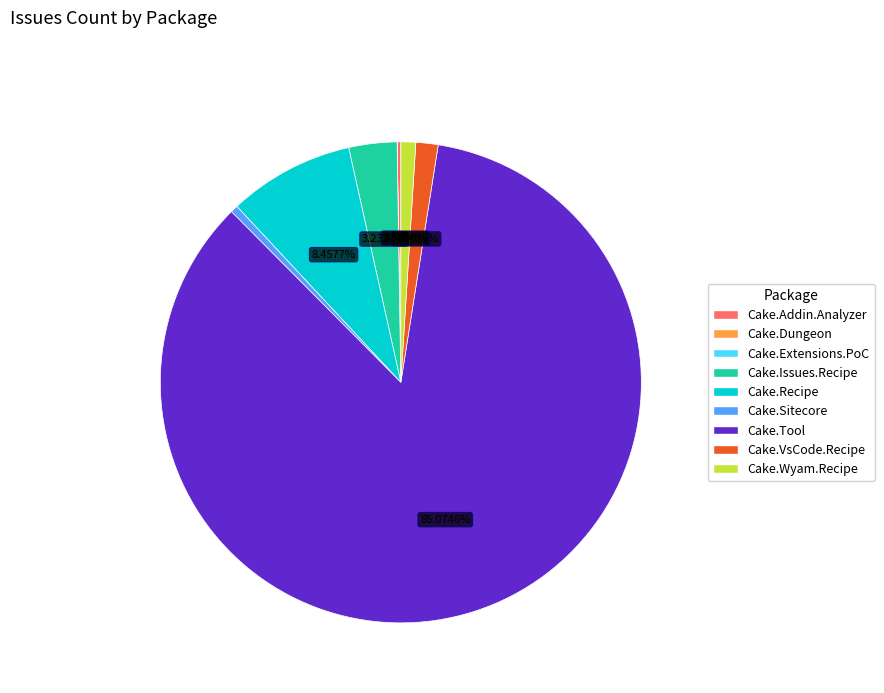

True or false: Cake.Tool accounts for 85% of the total.

True